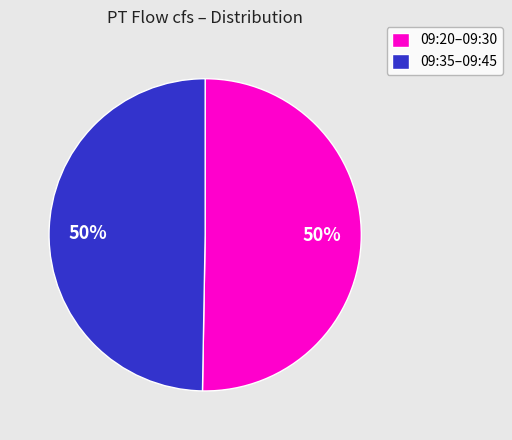

How many slices are in this pie chart?

2